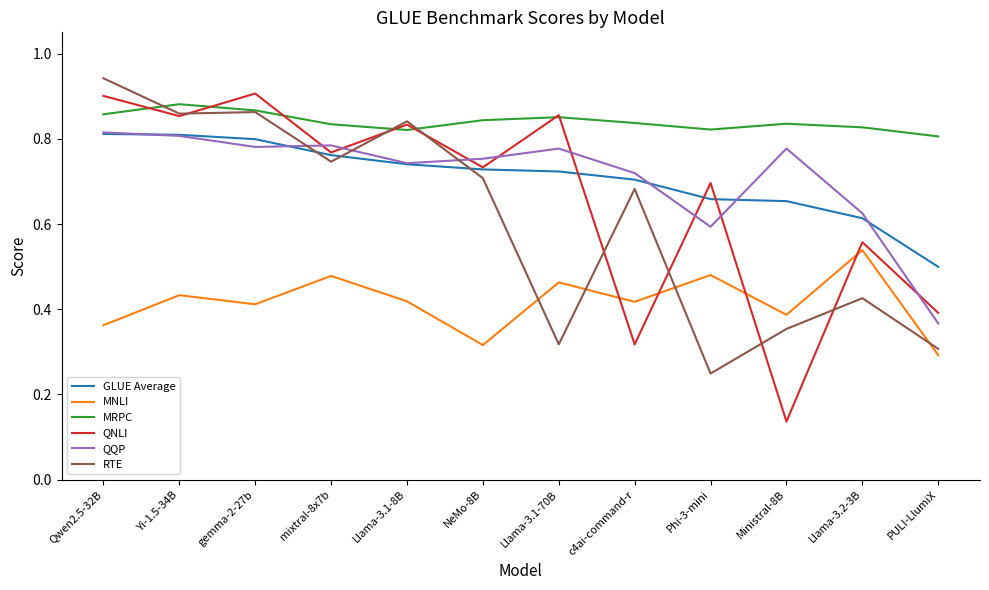

How many interior local valleys does the MNLI series have?

4